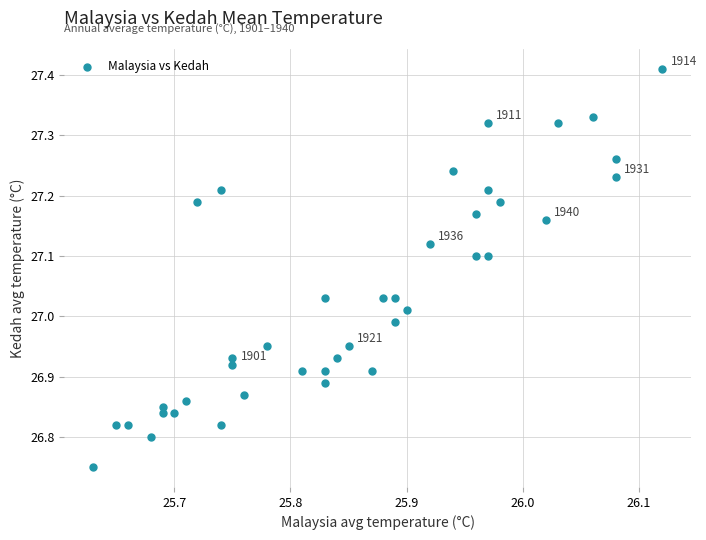

What is the range of Y values (max minus min)?

0.7